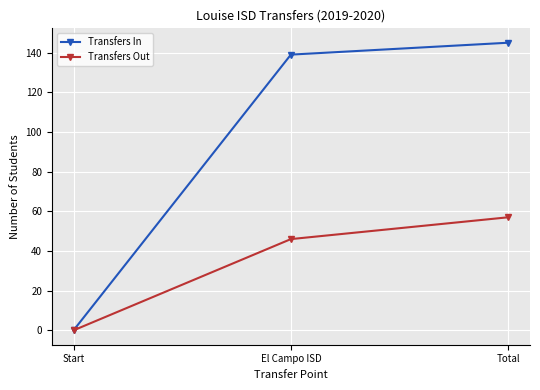

What is the total value across all series at El Campo ISD?

185